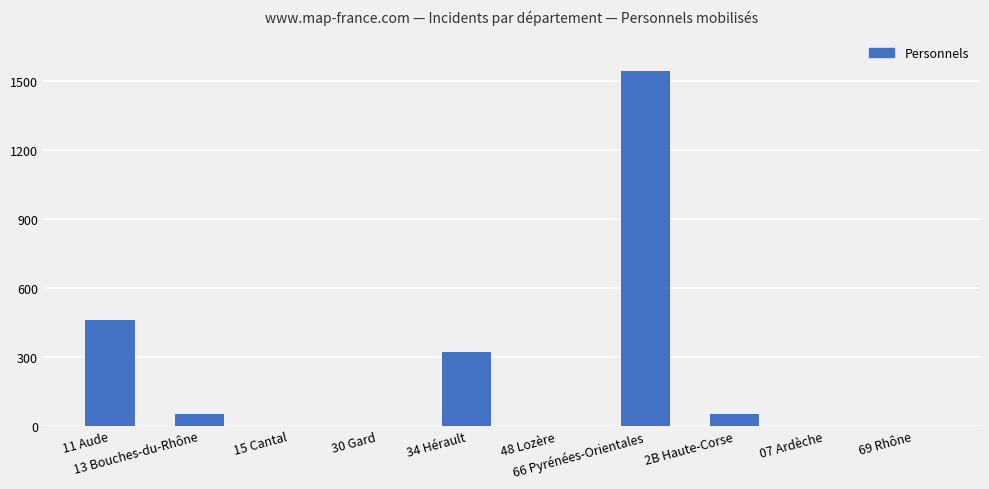

What is the sum of all values?

2423